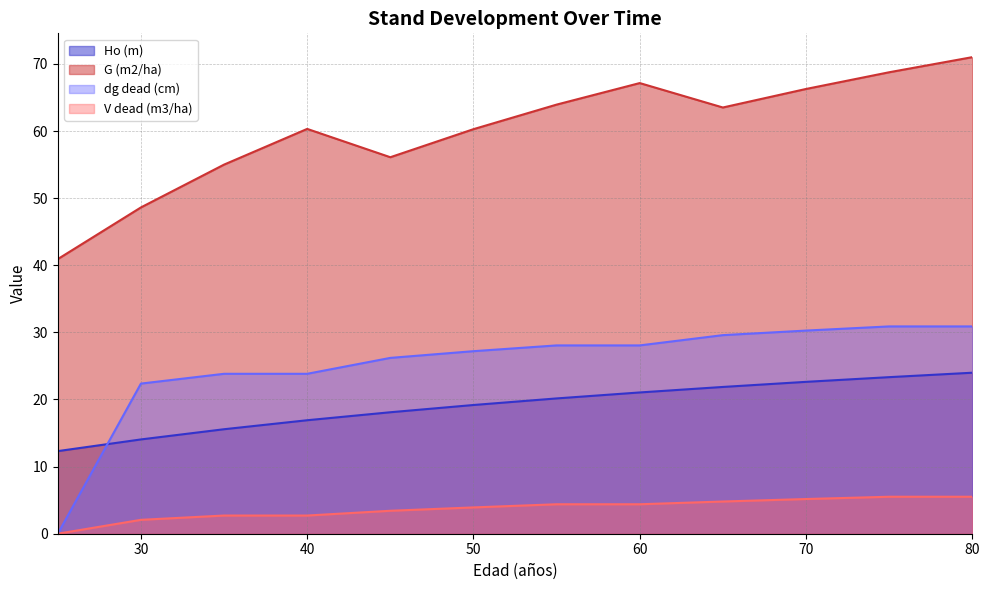

List the labels in order of Ho (m) value, smallest first.

25, 30, 35, 40, 45, 50, 55, 60, 65, 70, 75, 80